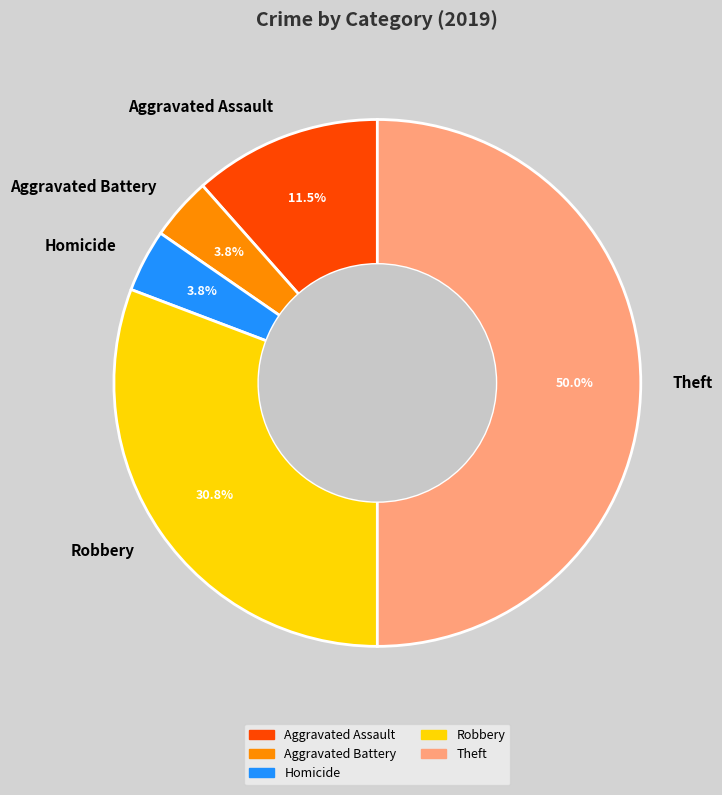

Count the number of slices in the pie.

5